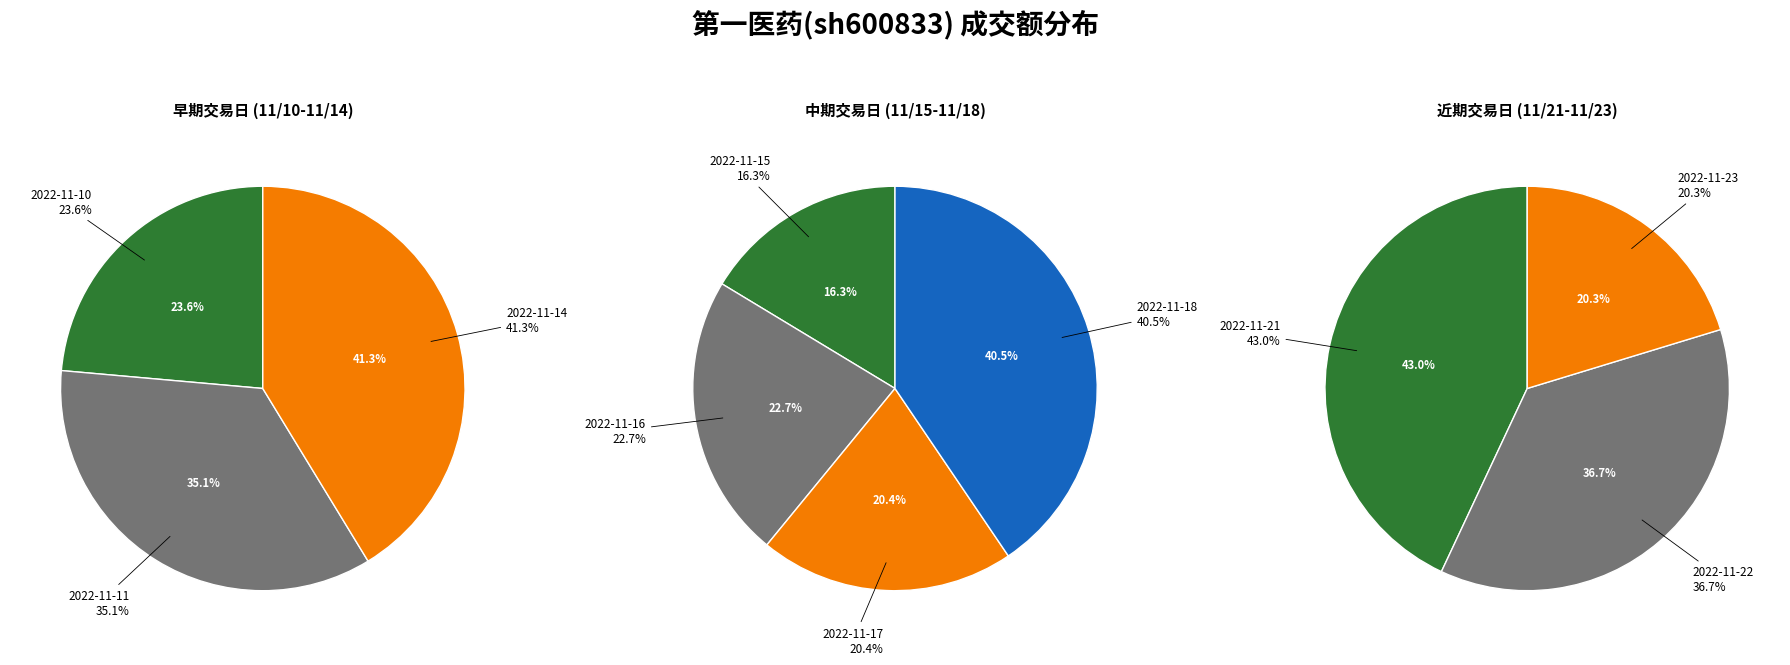

Does any single category account for the majority?

No